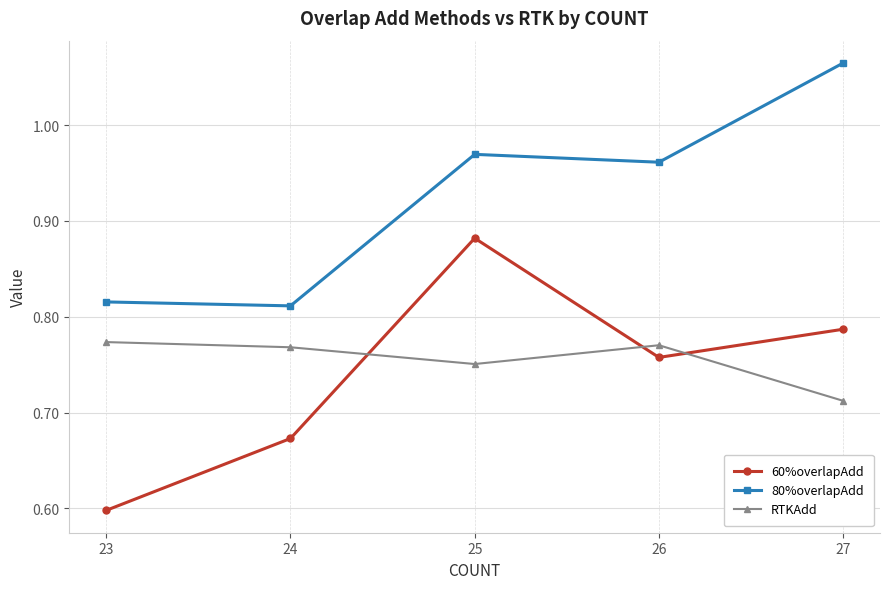

At which label is RTKAdd closest to 0?

27